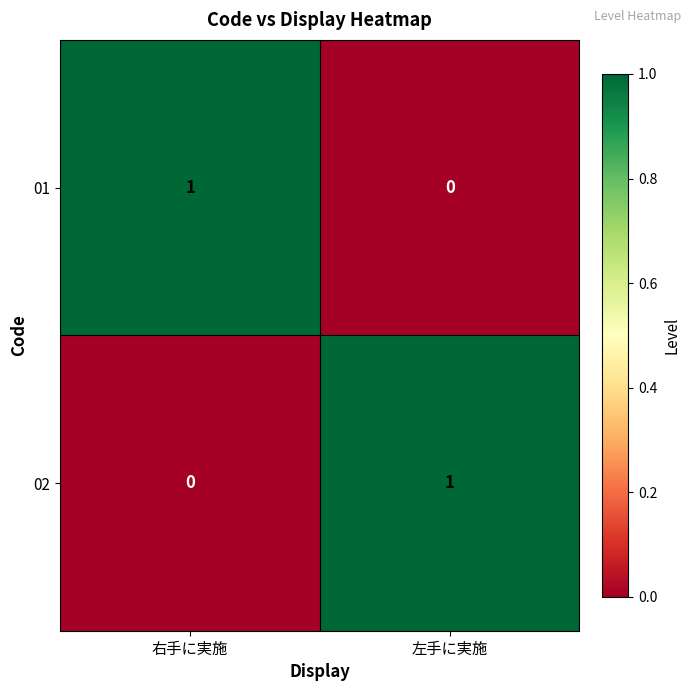

Which category has the highest value in the 02 series?

左手に実施